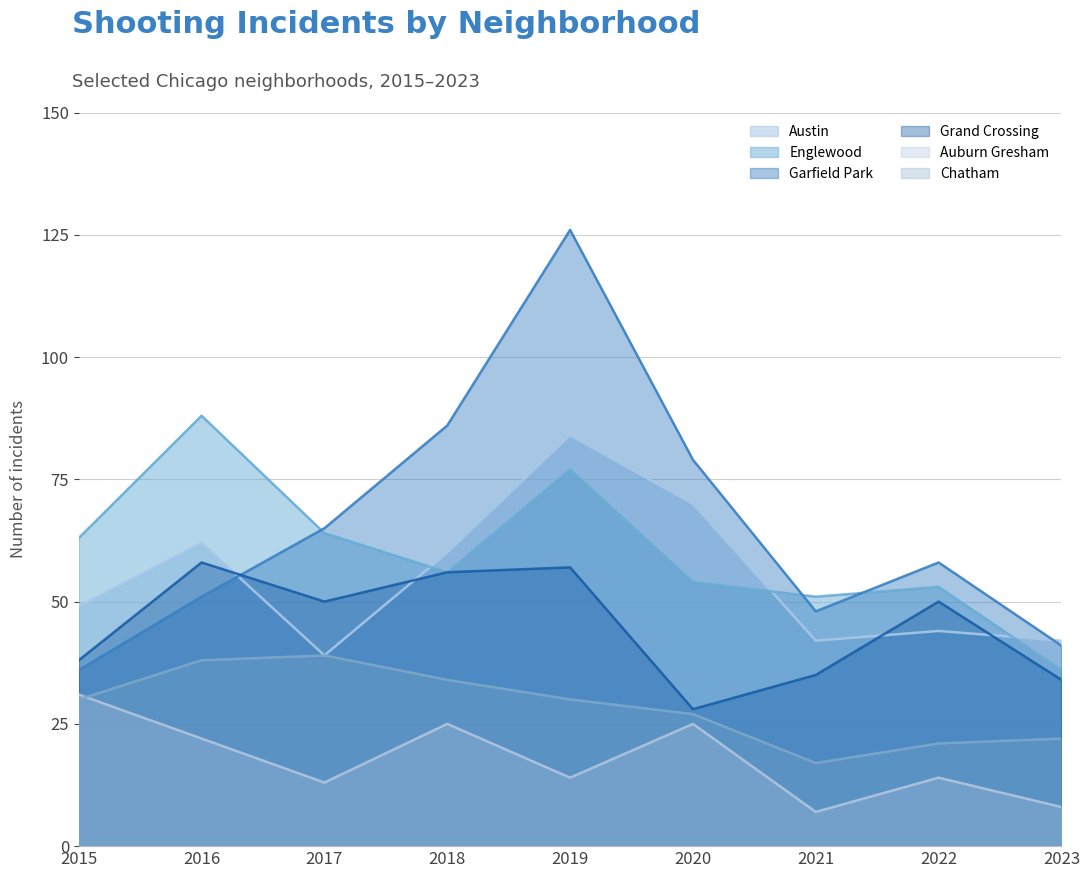

At which label is Englewood closest to 62?

2015